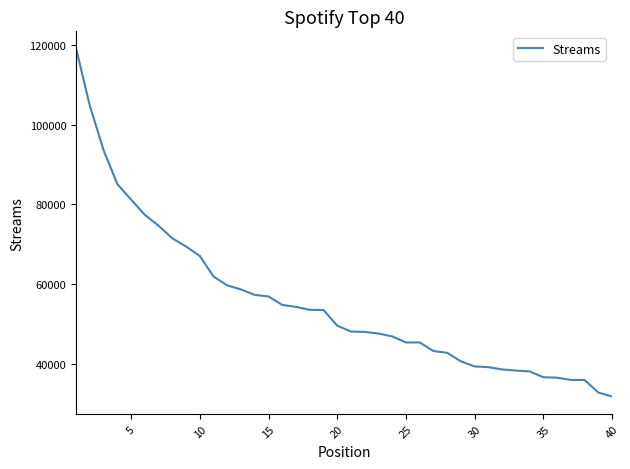

Count the number of categories in the chart.

40